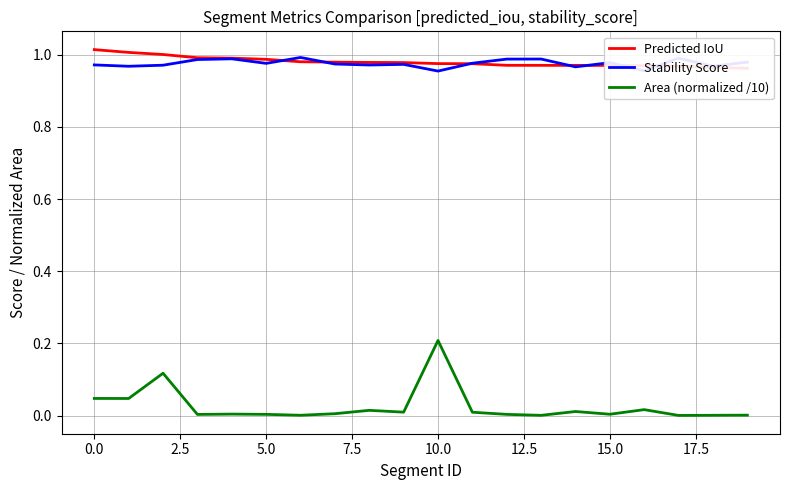

Which category has the highest value in the Area (normalized /10) series?

10.0